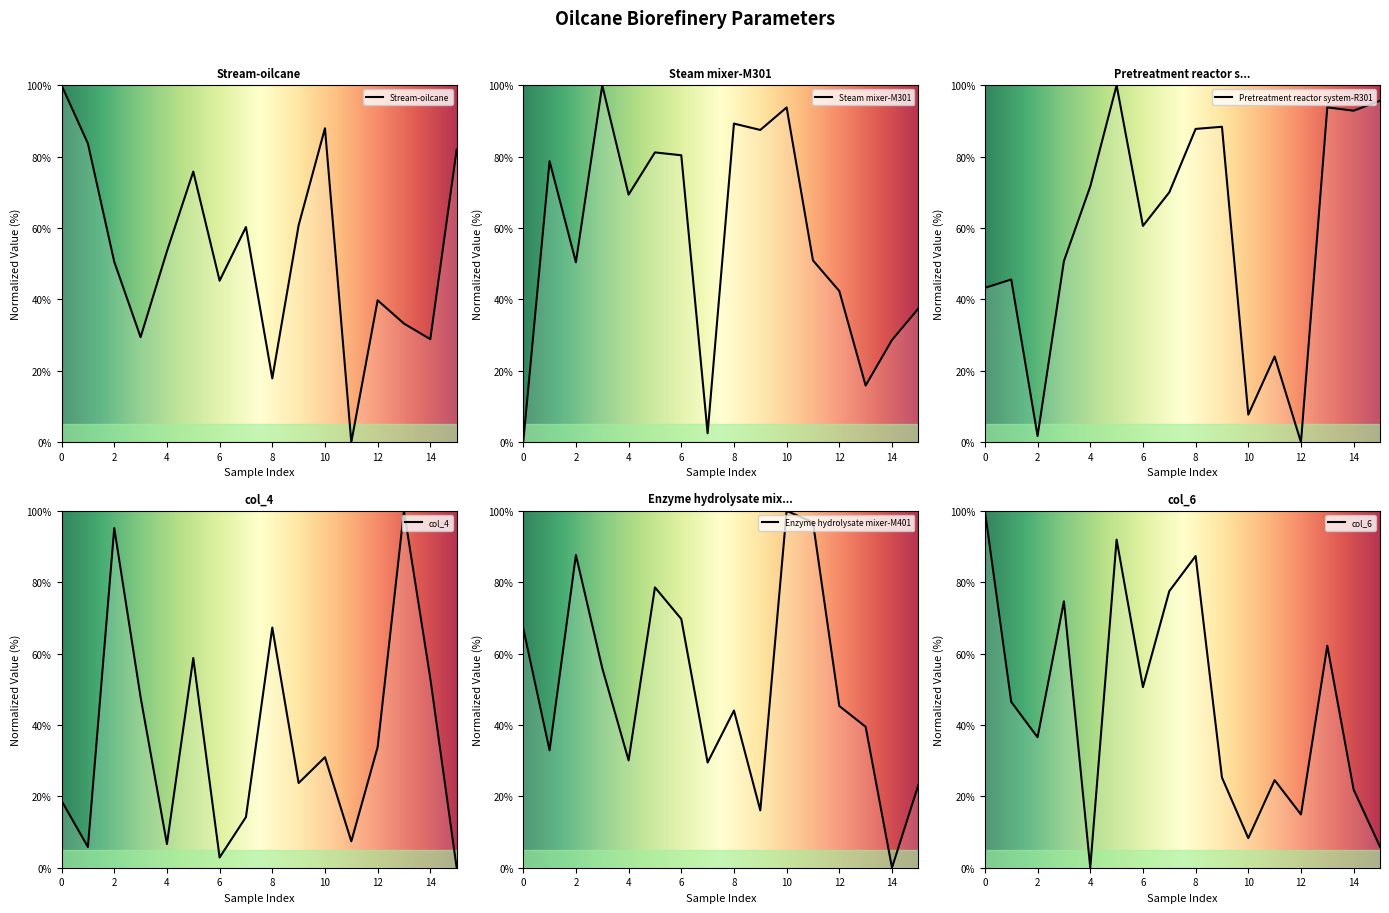

How many values in the col_4 series exceed 30?

8